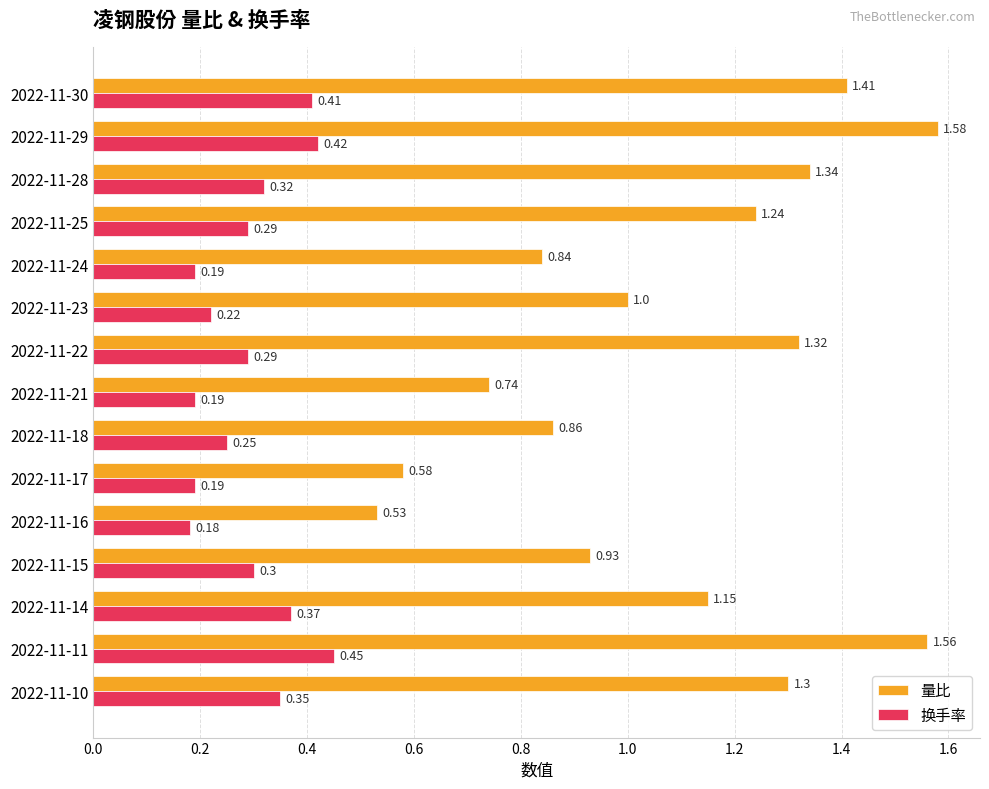

Which series has the widest spread of values?

量比